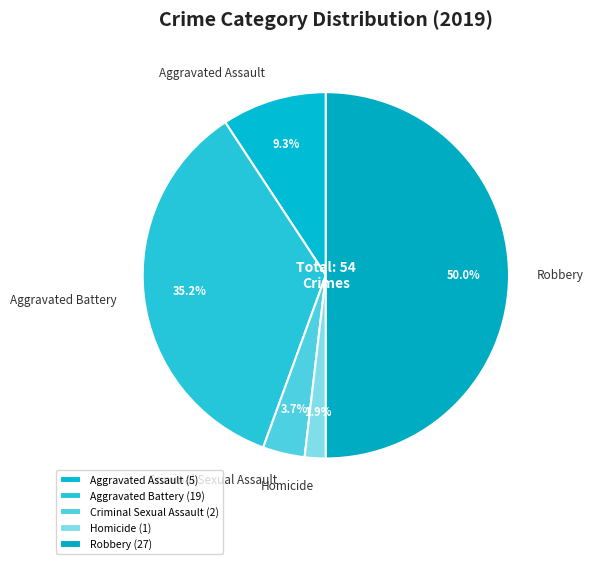

Does Criminal Sexual Assault account for over 50% of the chart?

No